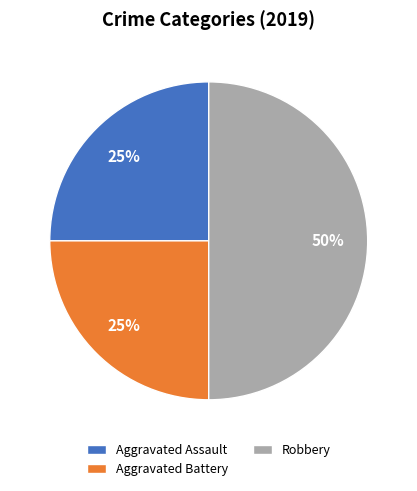

Count the number of slices in the pie.

3